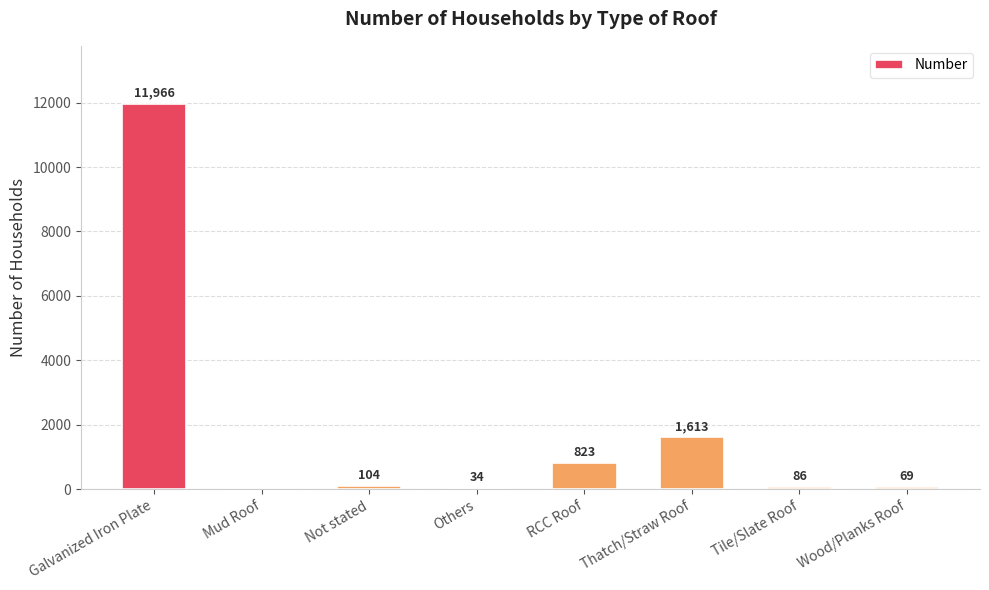

Where does the data first go above 104?

Galvanized Iron Plate